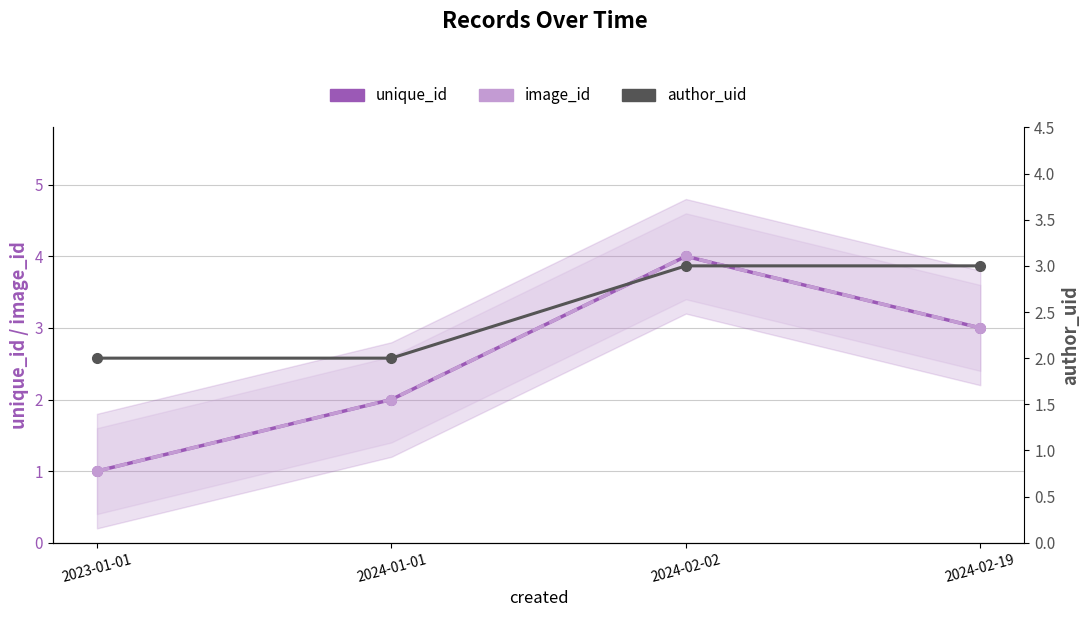

How many data points in unique_id are above 3?

1